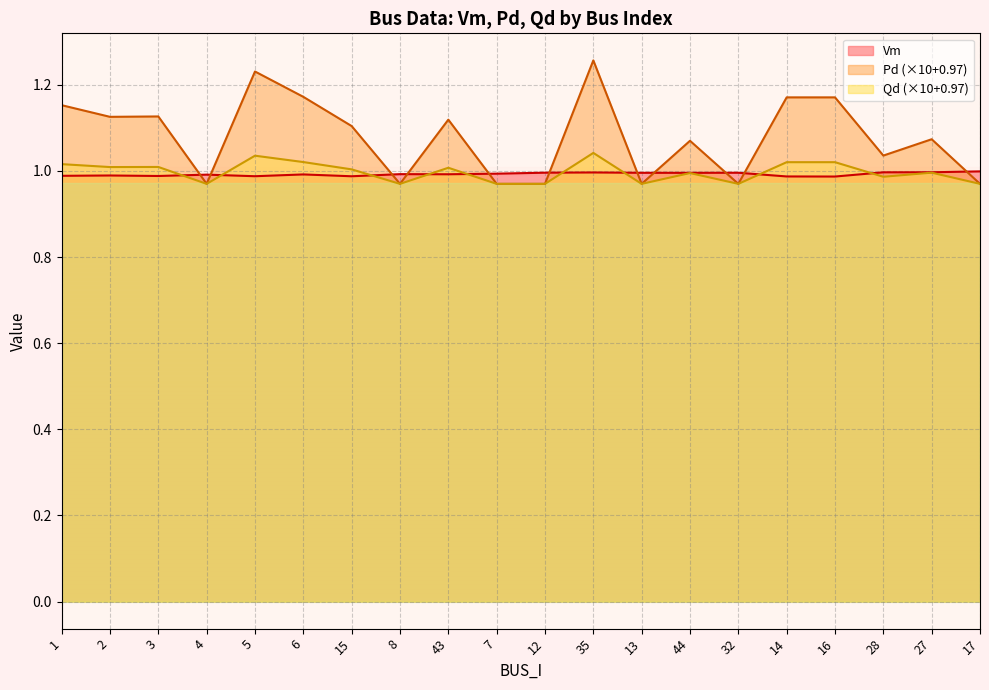

At which label does Pd first exceed 1?

1